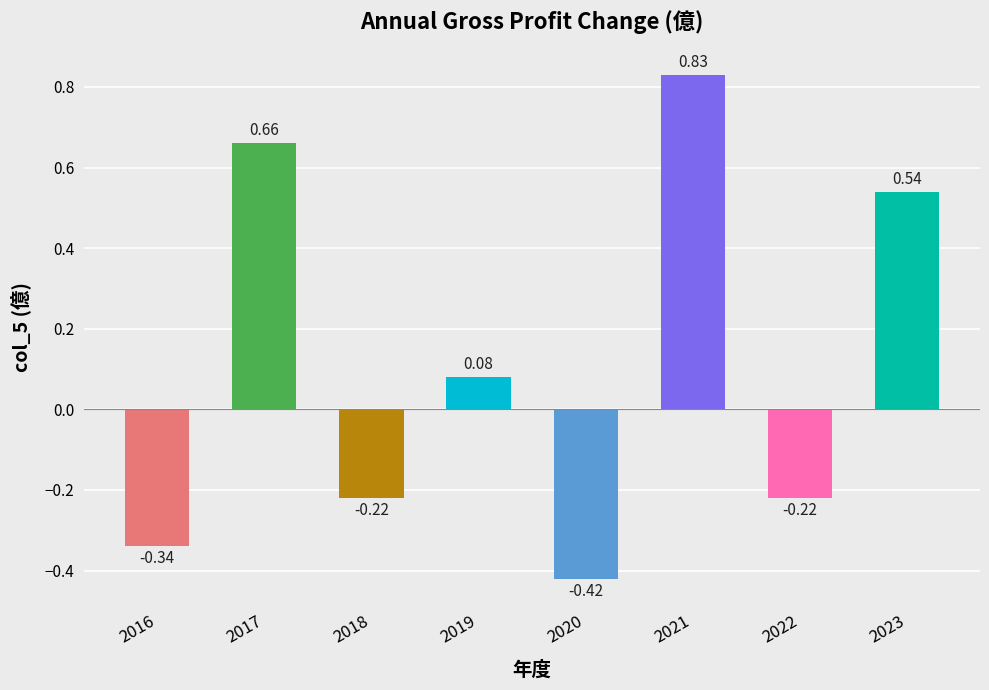

What is the change in value from 2019 to 2023?

+0.5